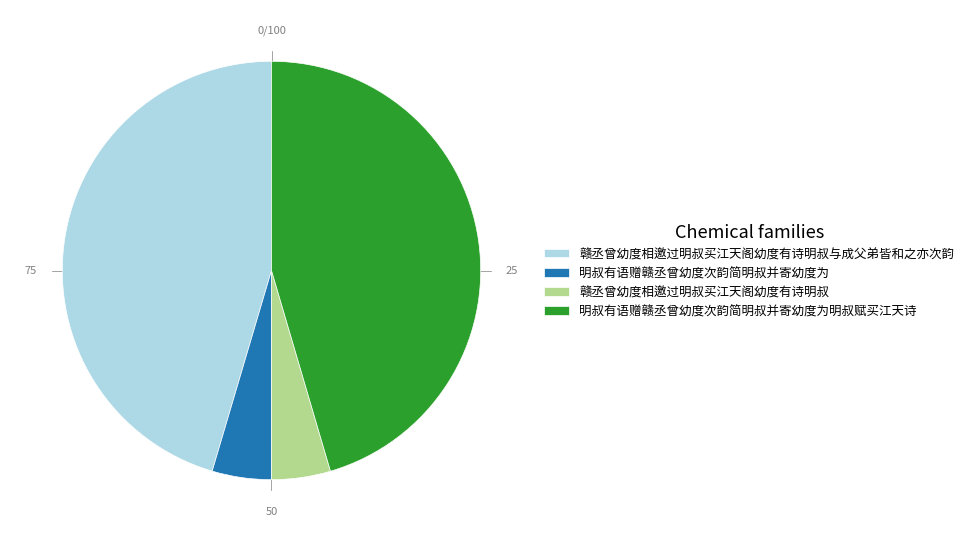

How many slices are in this pie chart?

4